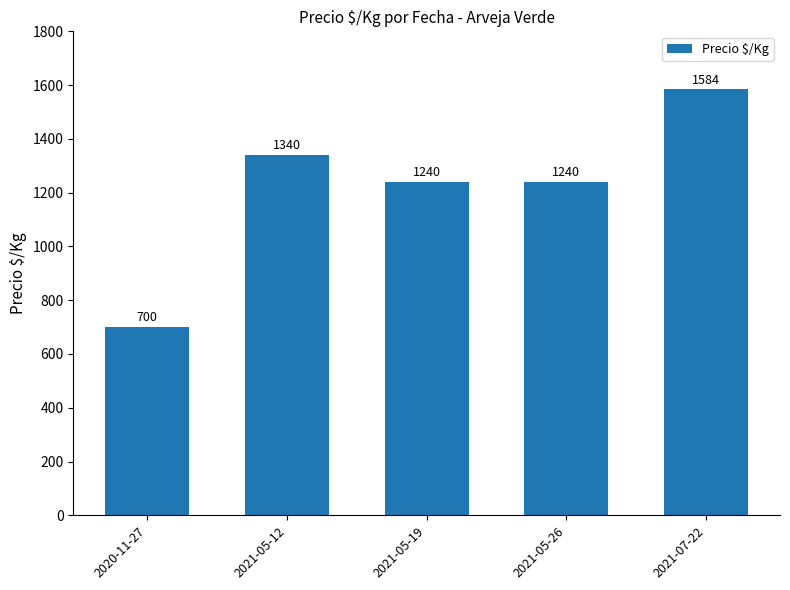

What is the ratio of the value at 2021-05-26 to the value at 2021-05-19?

1.0